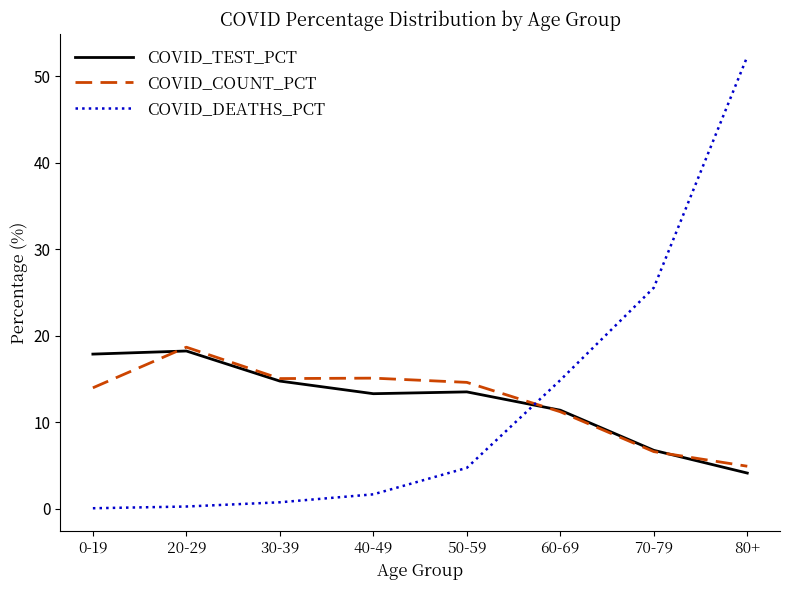

What is the sum of all COVID_COUNT_PCT values?

100.0